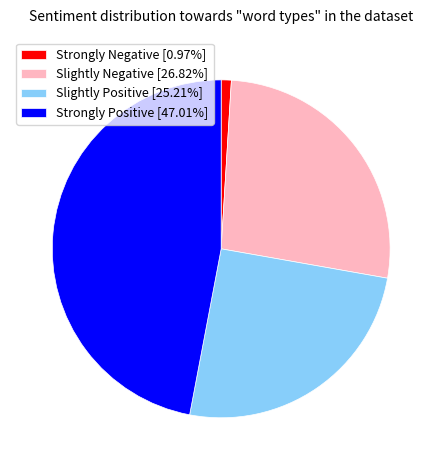

Combined, do Strongly Negative [0.97%] and Slightly Negative [26.82%] account for over 50%?

No